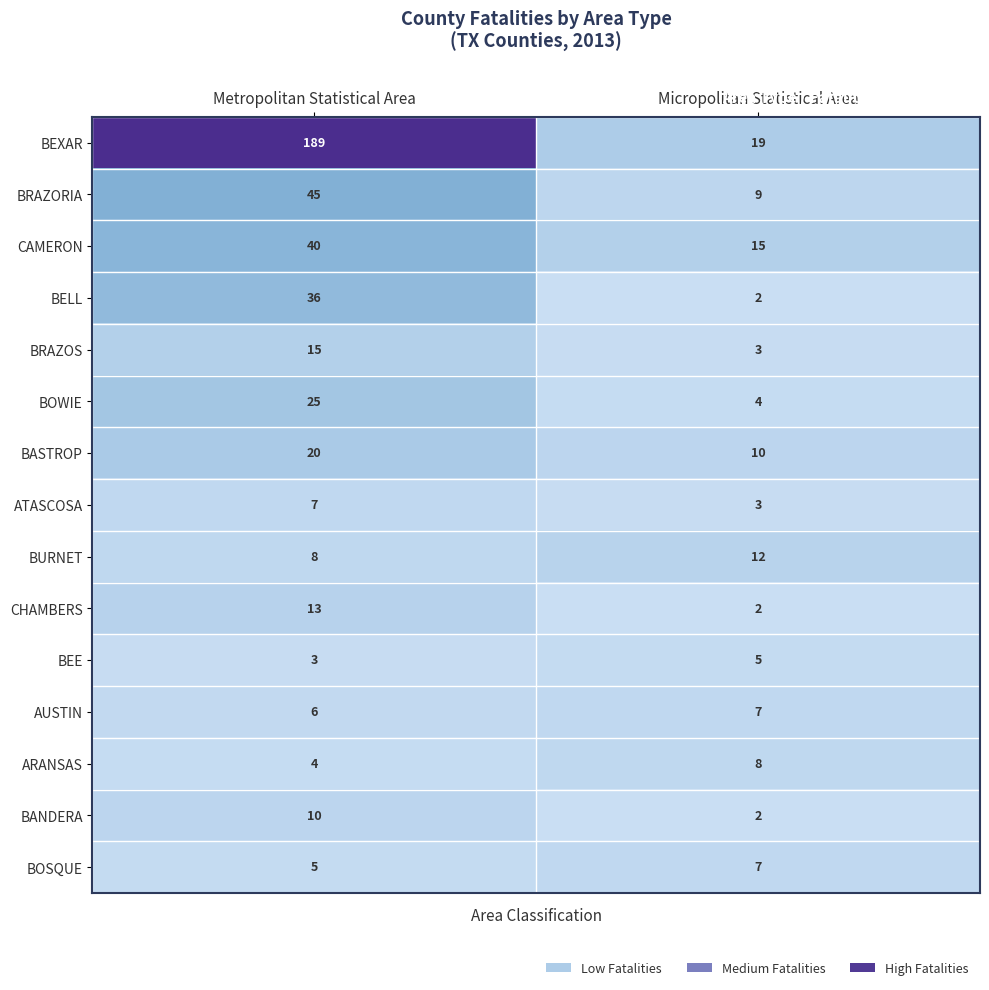

The BANDERA series shows 10 at Metropolitan Statistical Area. True or false?

True